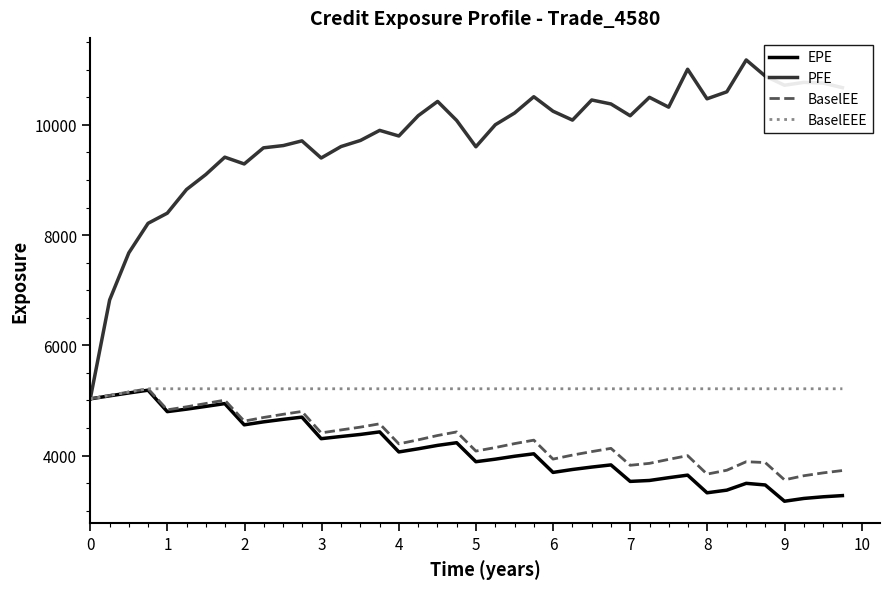

Which series has the widest spread of values?

PFE